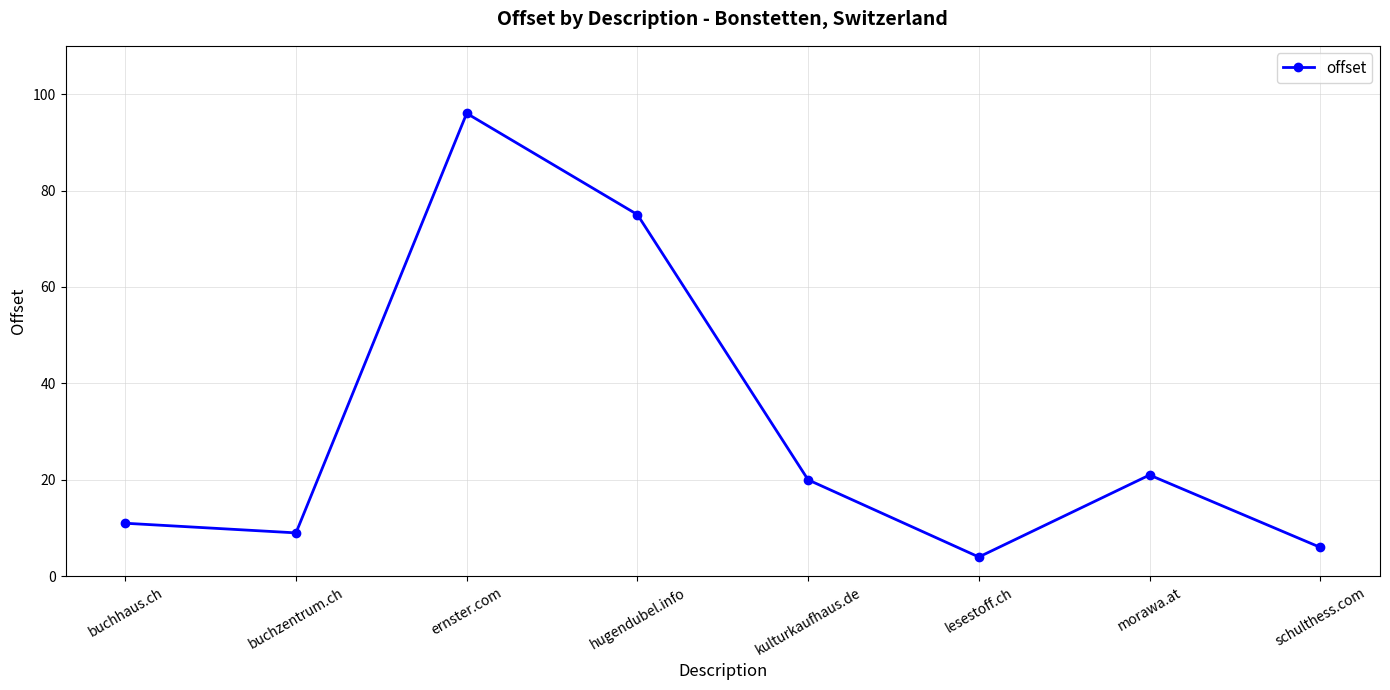

How many categories are shown in the chart?

8